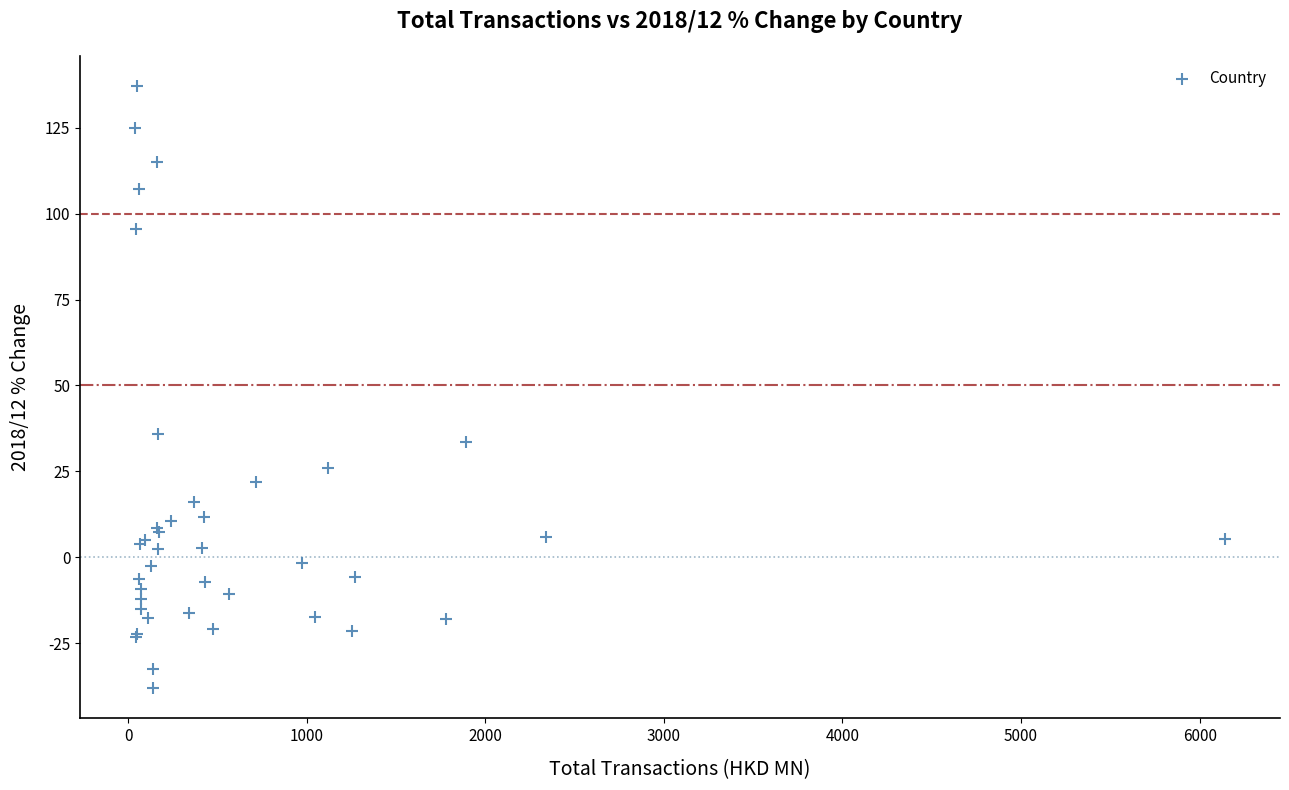

What Y value in the scatter plot is closest to 49?

36.0